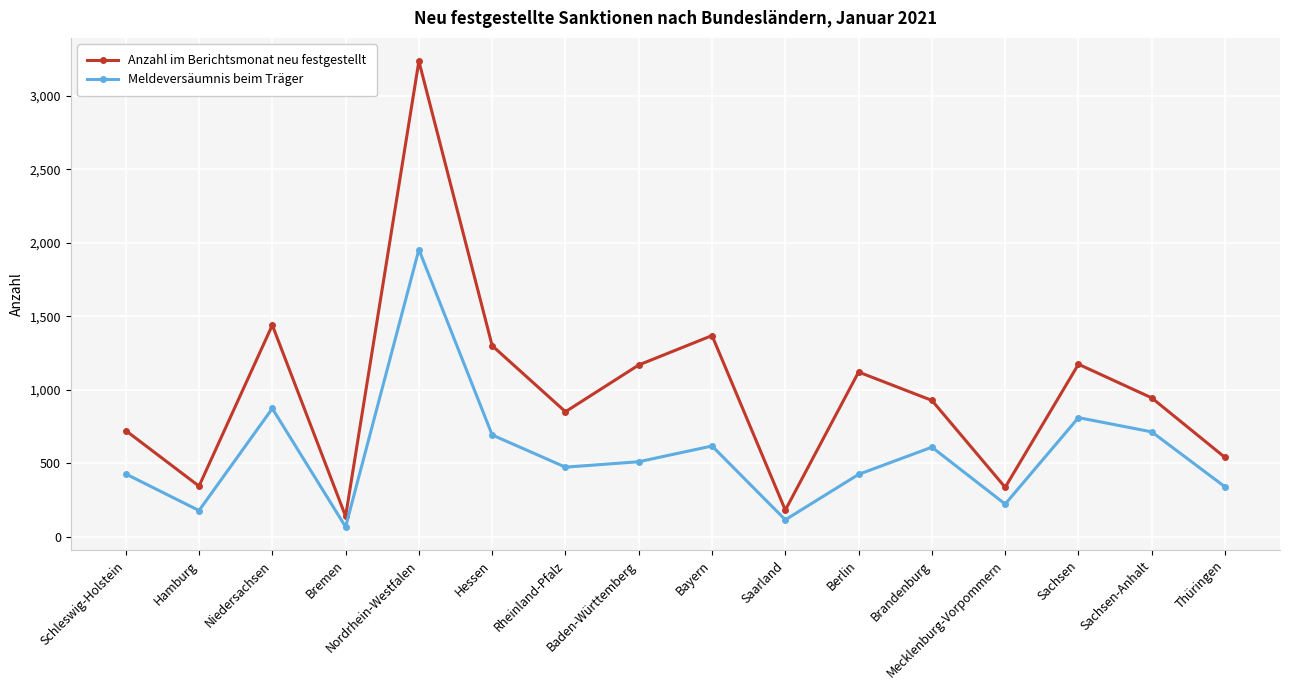

What is the spread (max minus min) of values at Brandenburg?

318